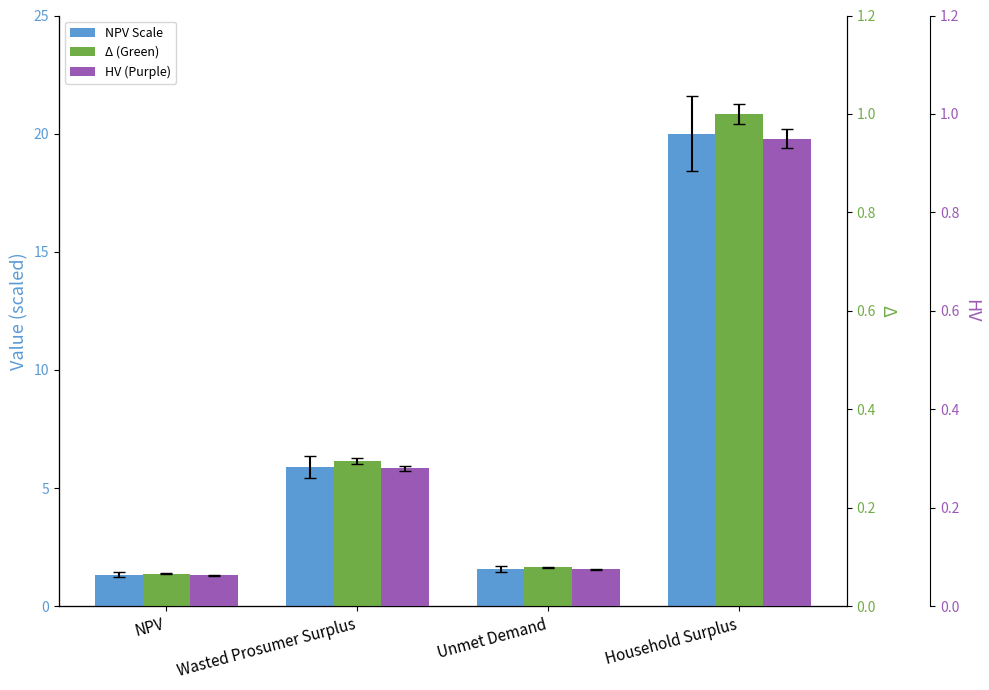

What is the sum of the Relative (Green) values at Wasted Prosumer Surplus and NPV?

0.4